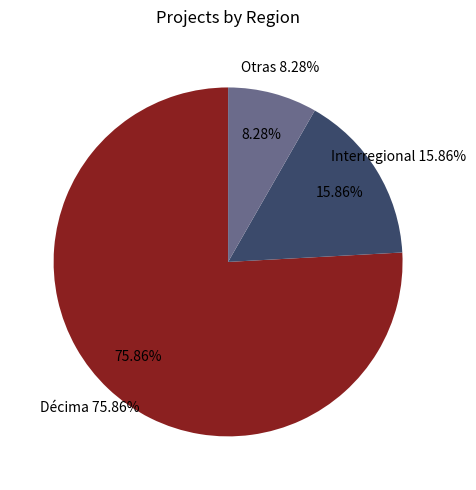

Which has a higher value, Interregional or Décima?

Décima